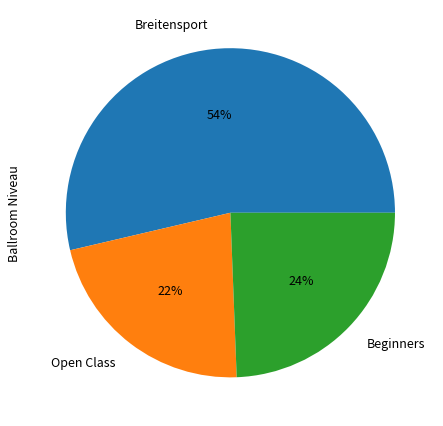

To the nearest percent, what is the average slice percentage?

33%